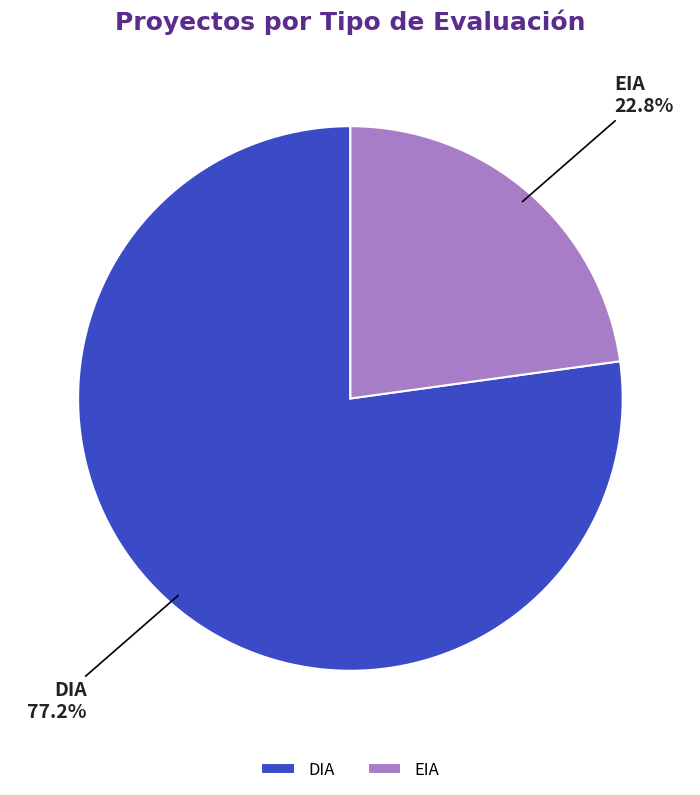

Approximately how many times larger is the value at EIA compared to DIA?

0.3